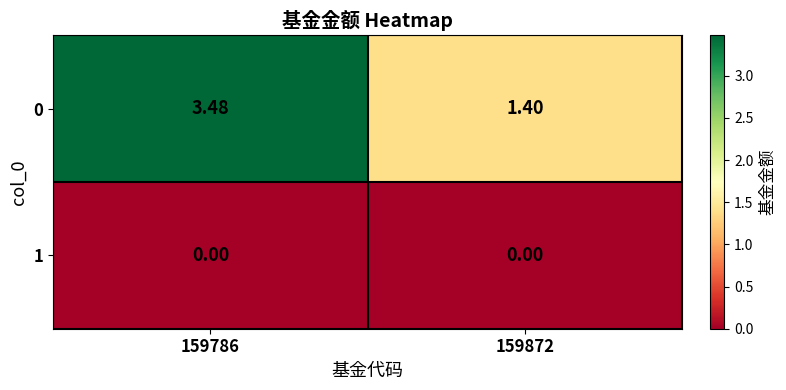

Is the value of 1 at 159786 greater than the value of 0 at 159872?

No